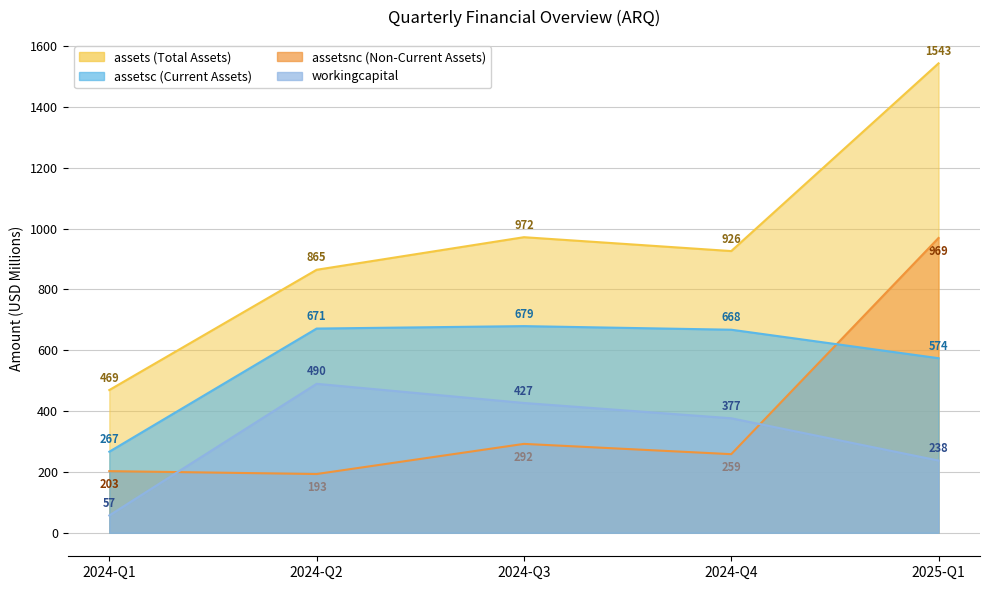

What is the difference between the maximum and minimum values in the assetsc series?

412.8